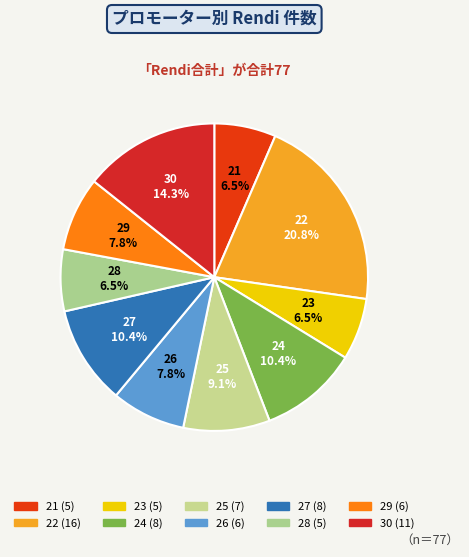

How much of the chart is everything except 28?

93.5%